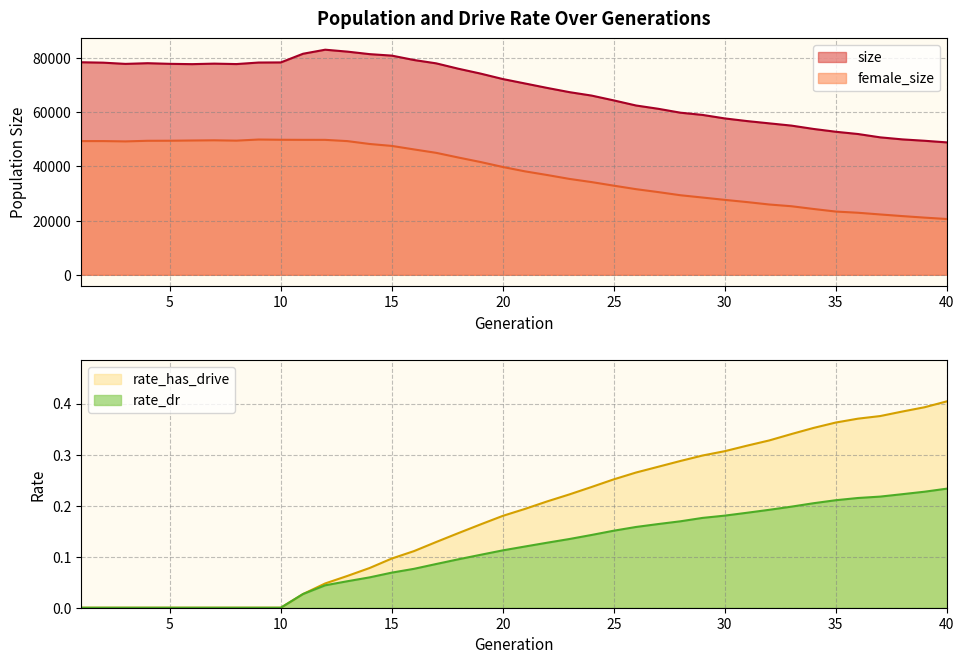

What is the total value across all series at 33?

80377.5